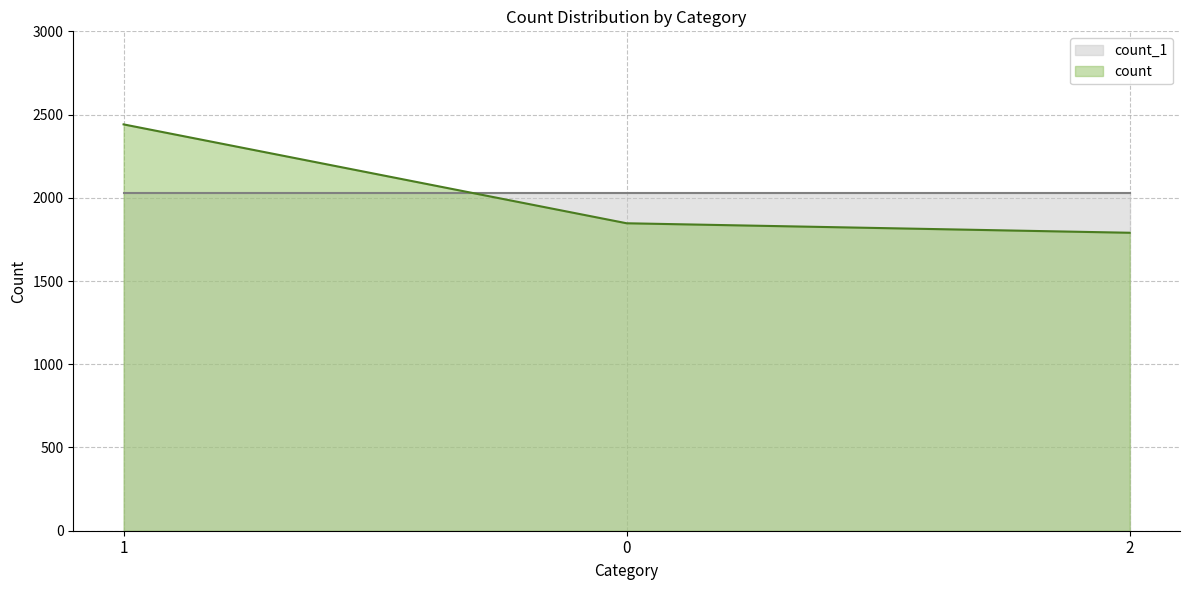

Is it true that the value at 0 is 530?

False